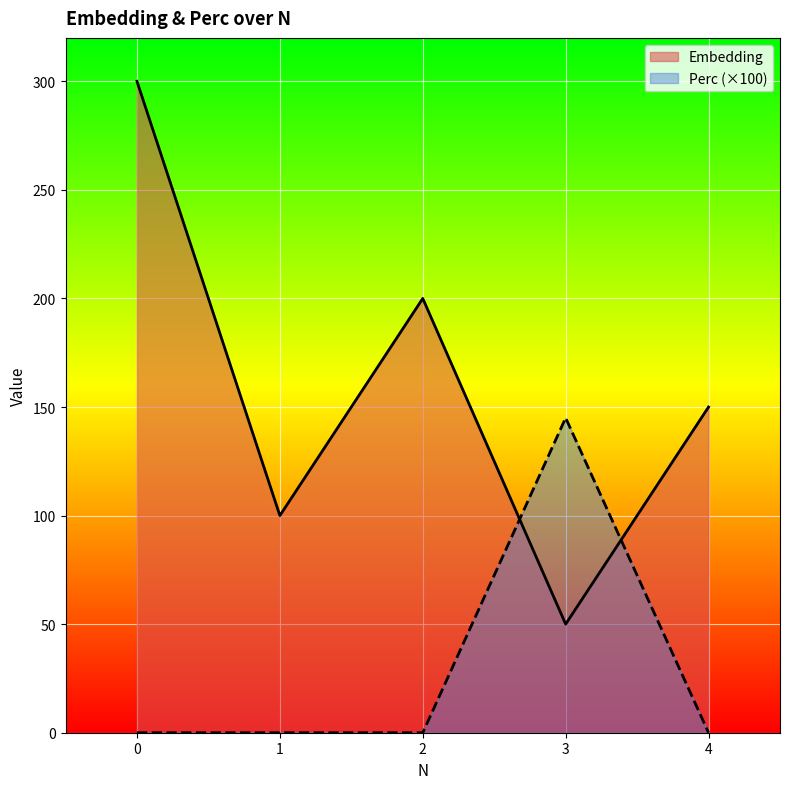

At 0, list the series in order from smallest to largest.

Perc (×100), Embedding